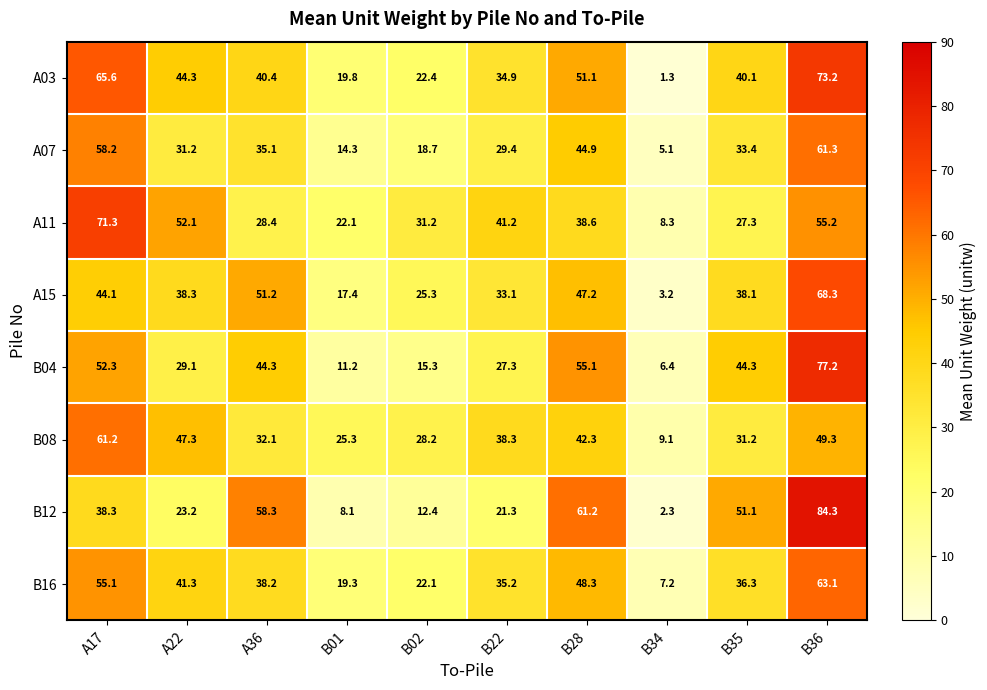

At which label is B12 closest to 43?

A17